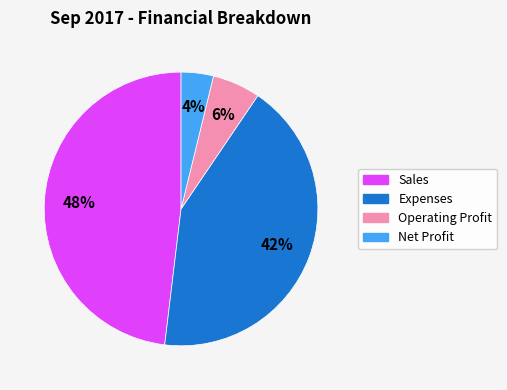

To the nearest percent, what is the average slice percentage?

25%